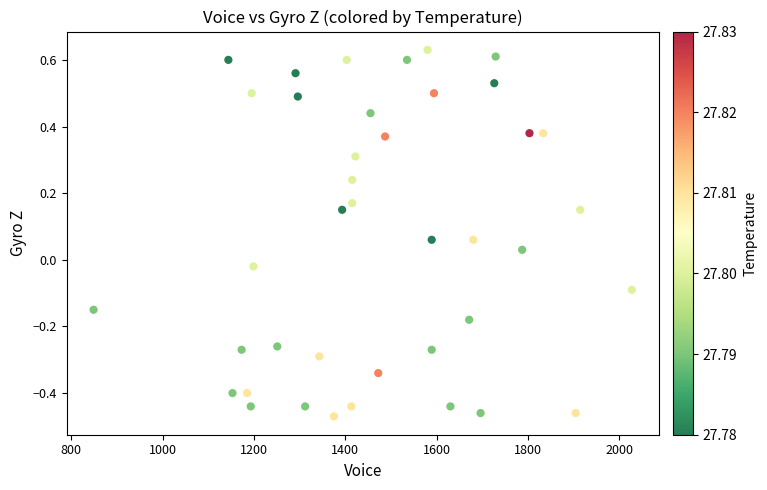

What is the range of Y values (max minus min)?

1.1